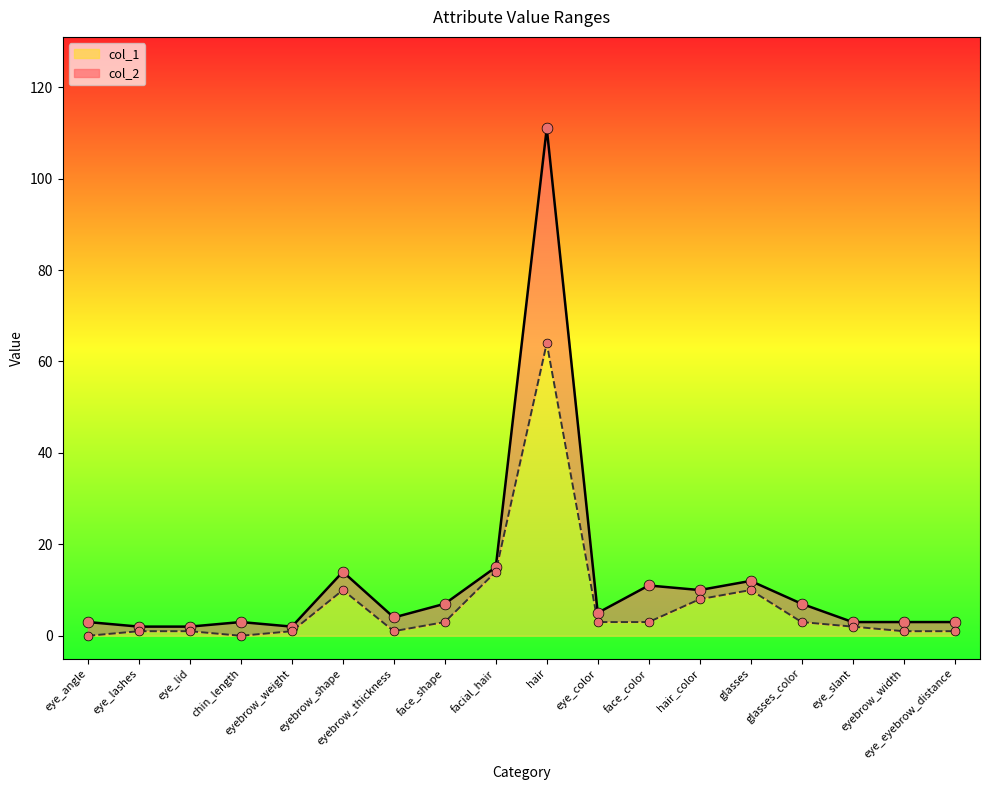

Is the value of col_1 at eye_angle greater than the value of col_2 at hair?

No